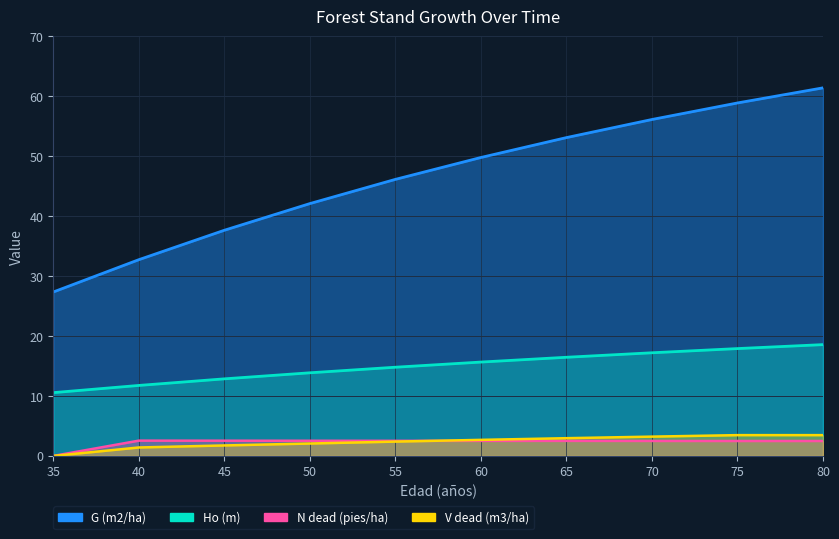

What is the difference between the highest and lowest values at 50?

40.0